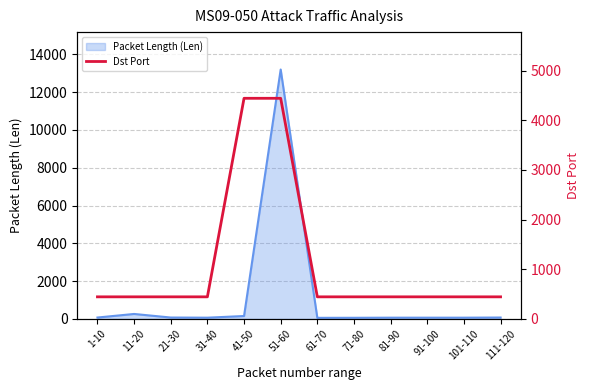

At which label is Packet Length (Len) closest to 6626?

11-20